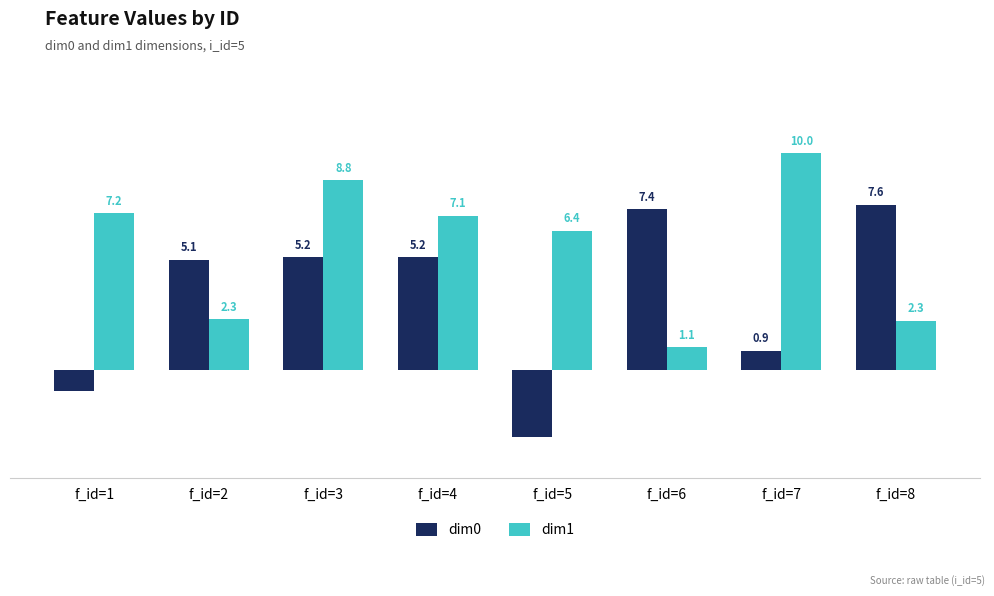

At which label does dim1 first exceed 7?

f_id=1